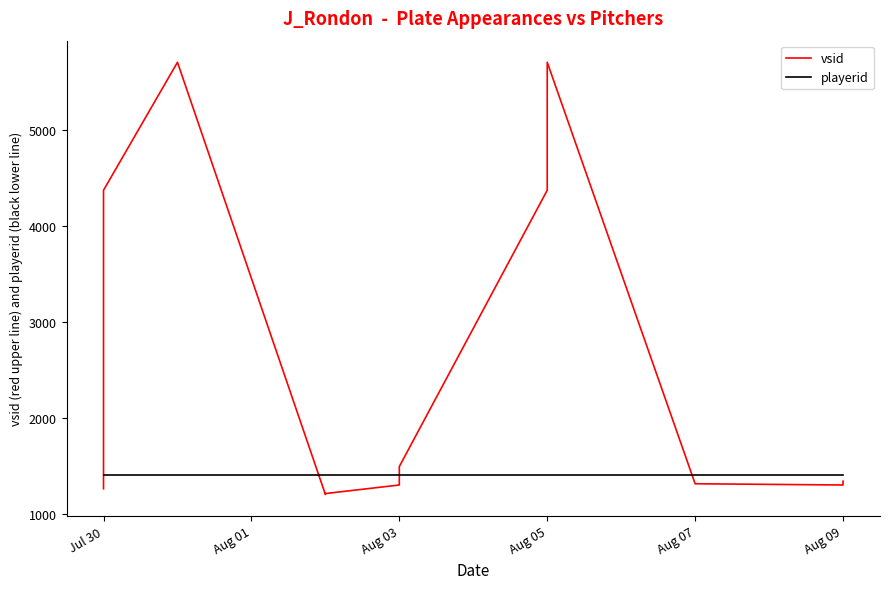

Is this an area chart (filled region under the line)?

No